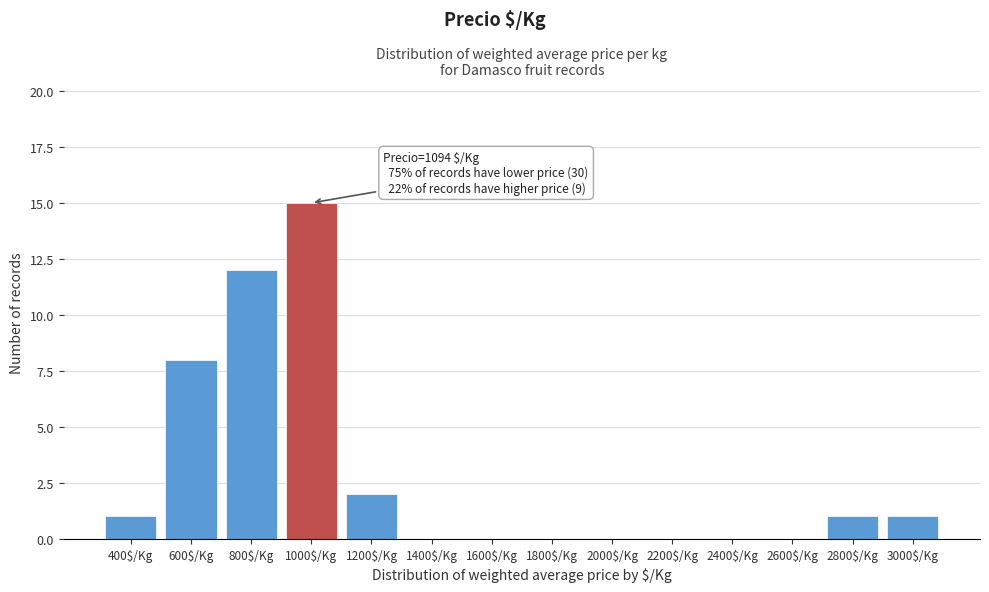

The value at 800$/Kg is 12. True or false?

True